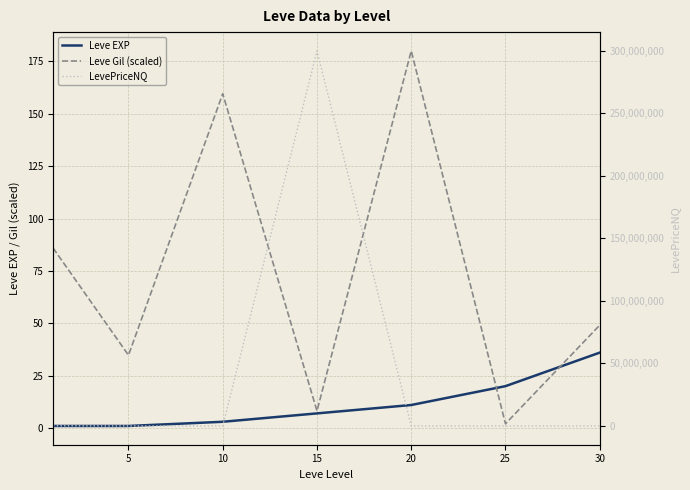

Which series has the largest range (max minus min)?

LevePriceNQ